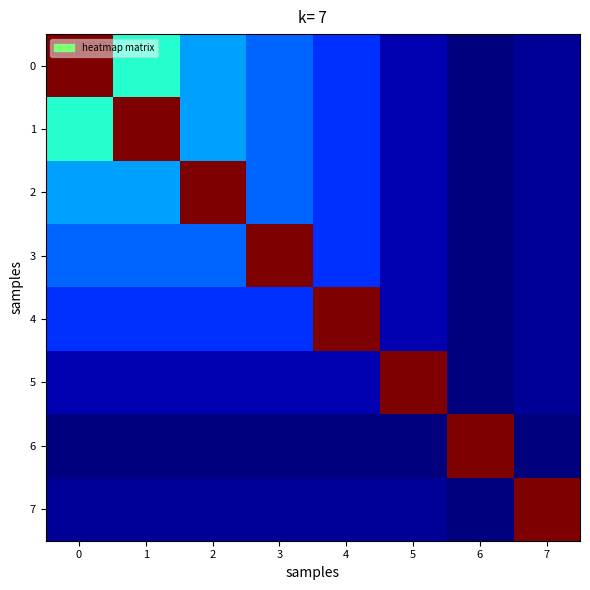

Reading left to right, list all the values displayed in this chart.

0: 0=1.0	1=0.4	2=0.3	3=0.2	4=0.2	5=0.0	6=0.0	7=0.0
1: 0=0.4	1=1.0	2=0.3	3=0.2	4=0.2	5=0.0	6=0.0	7=0.0
2: 0=0.3	1=0.3	2=1.0	3=0.2	4=0.2	5=0.0	6=0.0	7=0.0
3: 0=0.2	1=0.2	2=0.2	3=1.0	4=0.2	5=0.0	6=0.0	7=0.0
4: 0=0.2	1=0.2	2=0.2	3=0.2	4=1.0	5=0.0	6=0.0	7=0.0
5: 0=0.0	1=0.0	2=0.0	3=0.0	4=0.0	5=1.0	6=0.0	7=0.0
6: 0=0.0	1=0.0	2=0.0	3=0.0	4=0.0	5=0.0	6=1.0	7=0.0
7: 0=0.0	1=0.0	2=0.0	3=0.0	4=0.0	5=0.0	6=0.0	7=1.0